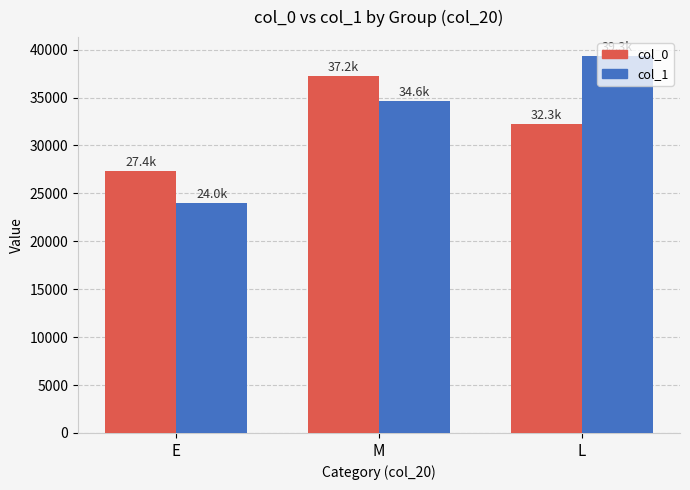

At how many categories does at least one series exceed 31821?

2